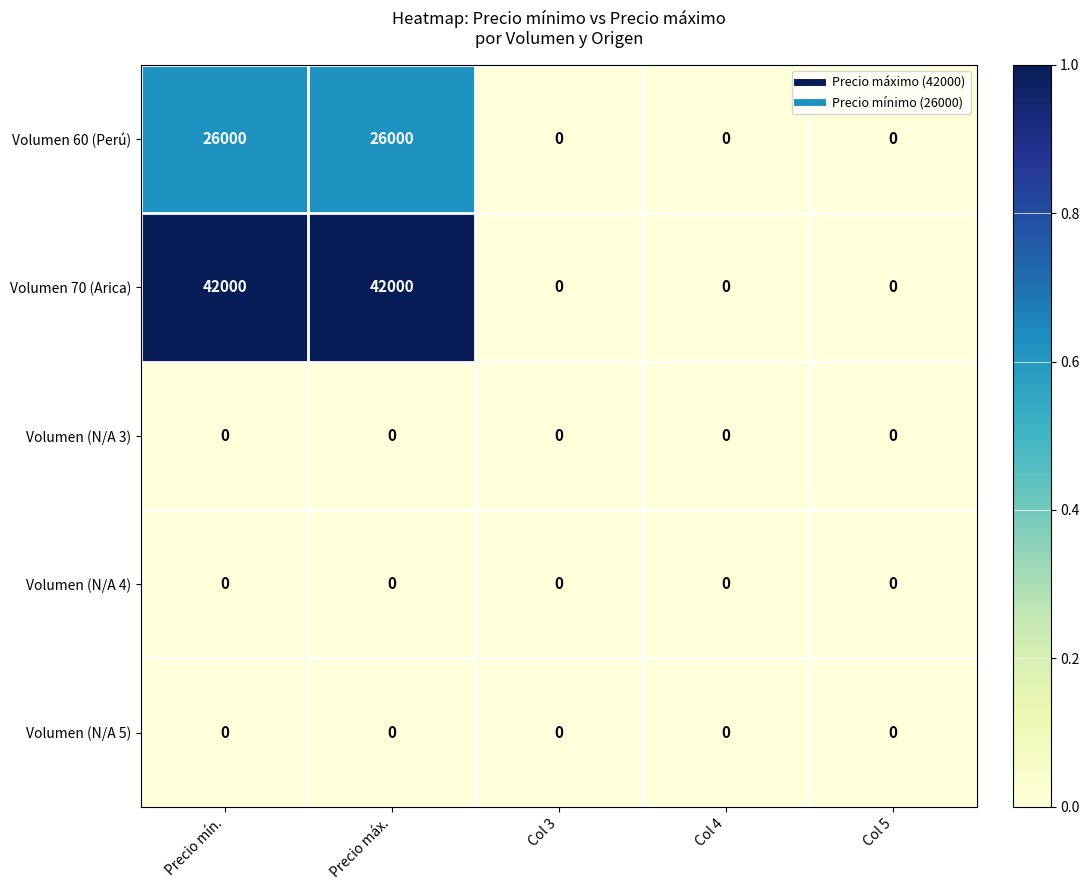

Read the Volumen 60 (Perú) value at Precio mín..

26000